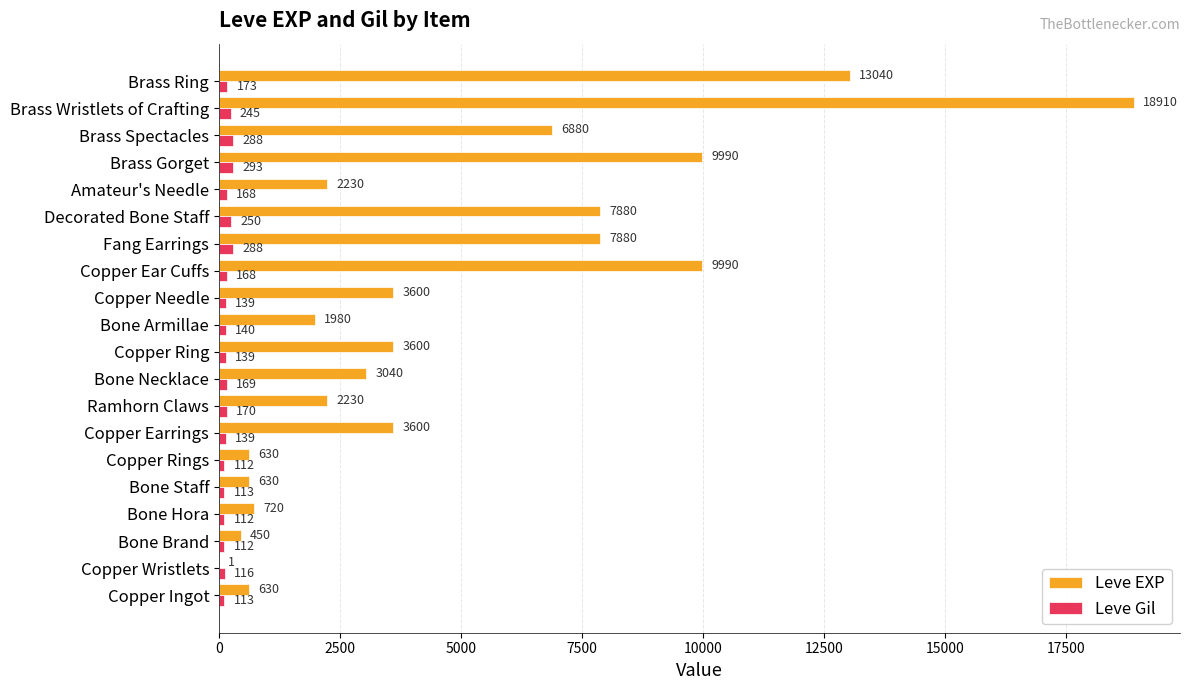

Which series has the largest total across all categories?

Leve EXP